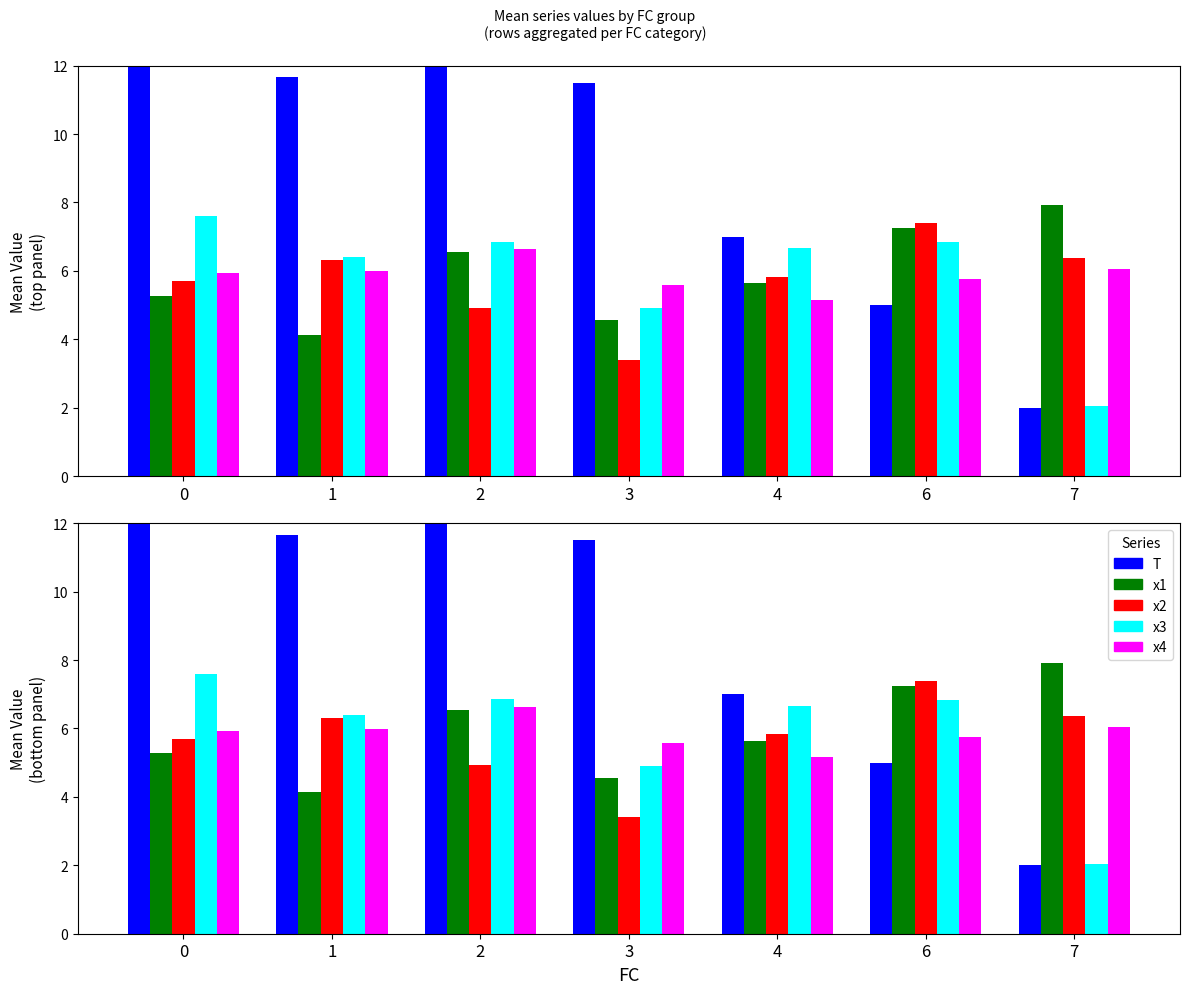

Between 2 and 3, which series saw the biggest shift?

T